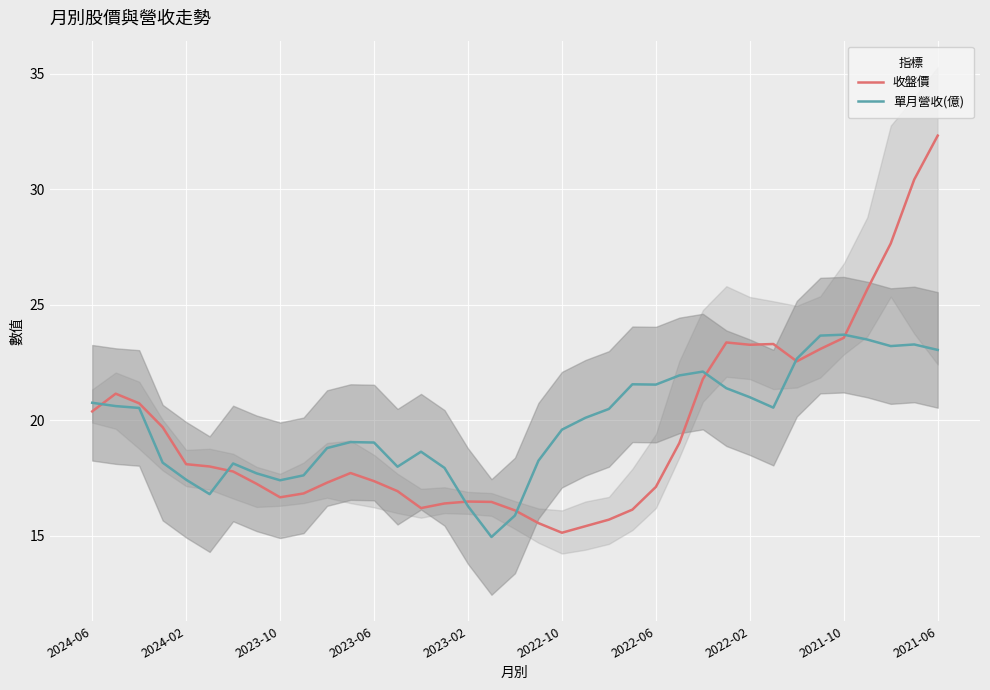

Is it true that 收盤價 equals 27.2 at 2022-10?

False